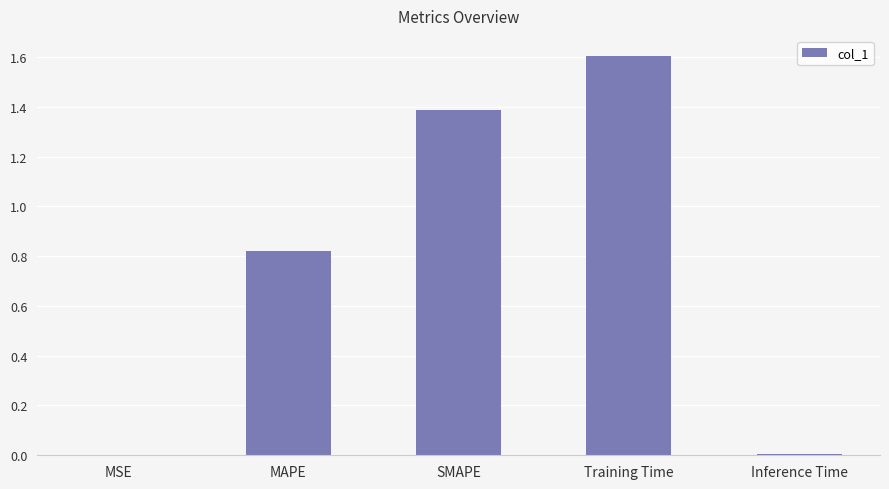

Which category has the highest value across all series?

Training Time